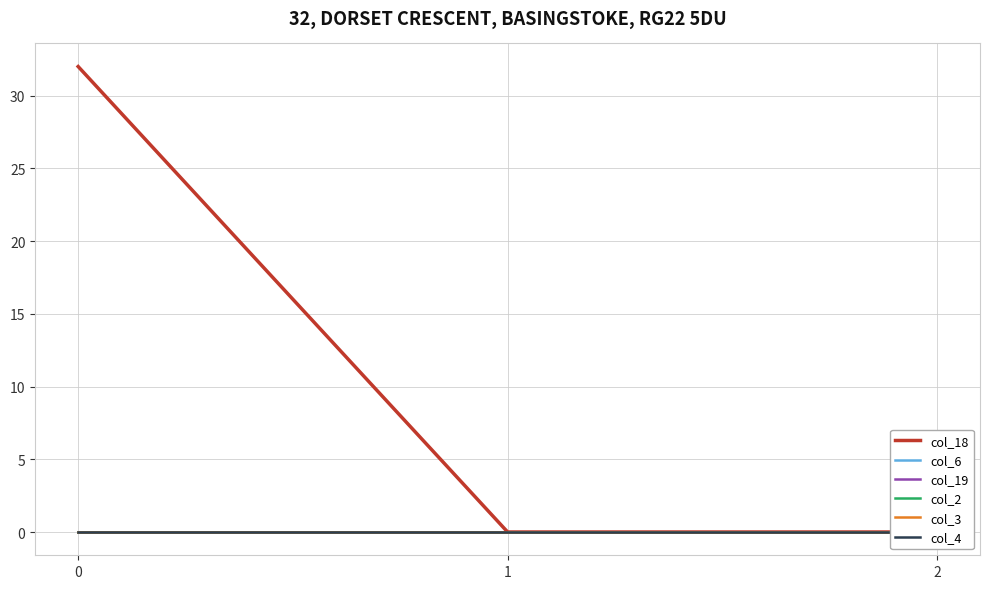

What is the greatest value displayed?

32